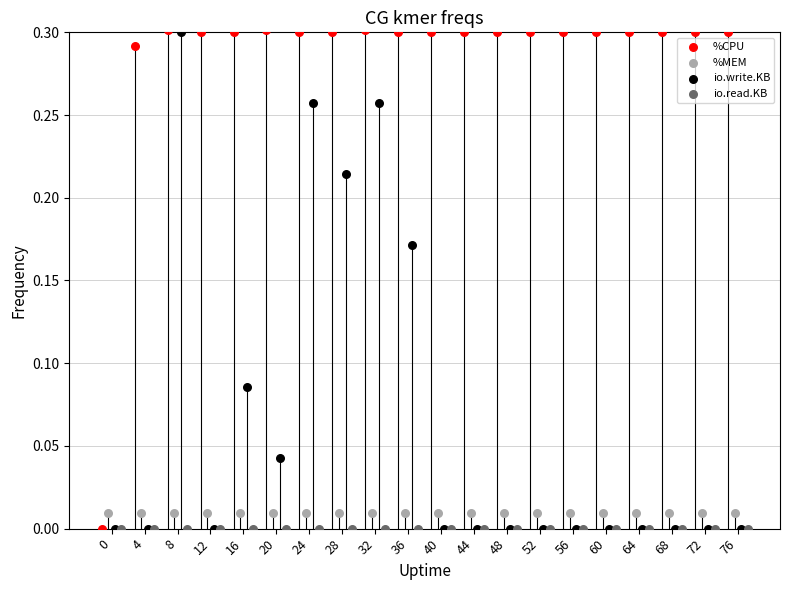

What are all the series names shown in the legend?

%CPU, %MEM, io.write.KB, io.read.KB